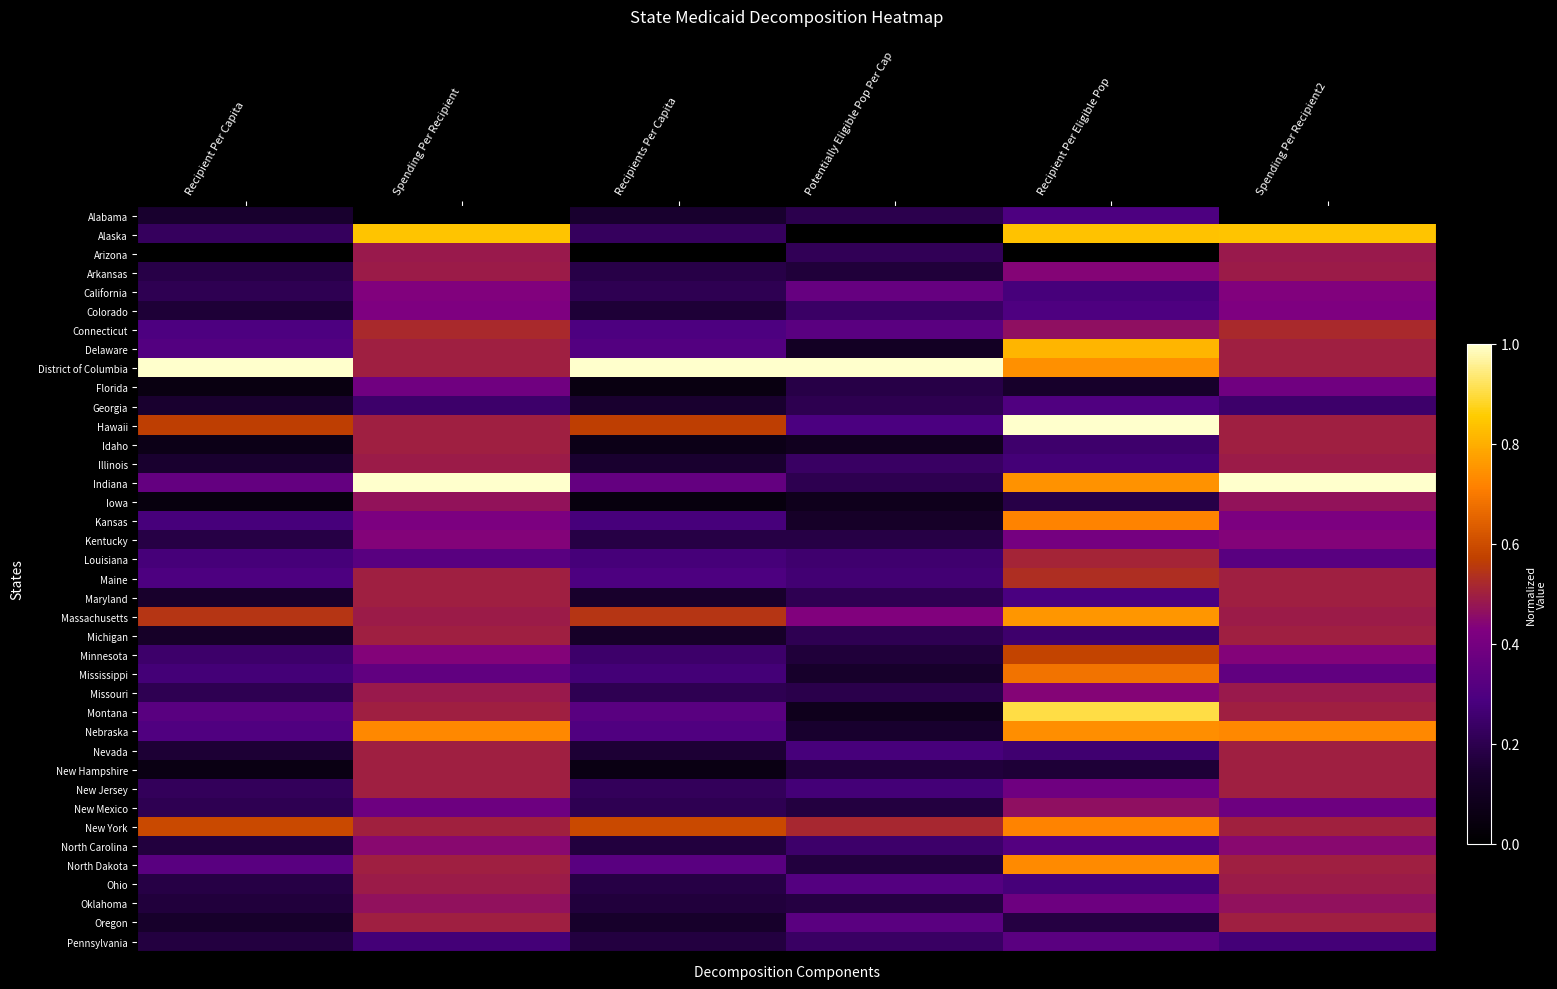

At which category is the sum across all series the highest?

Spending Per Recipient